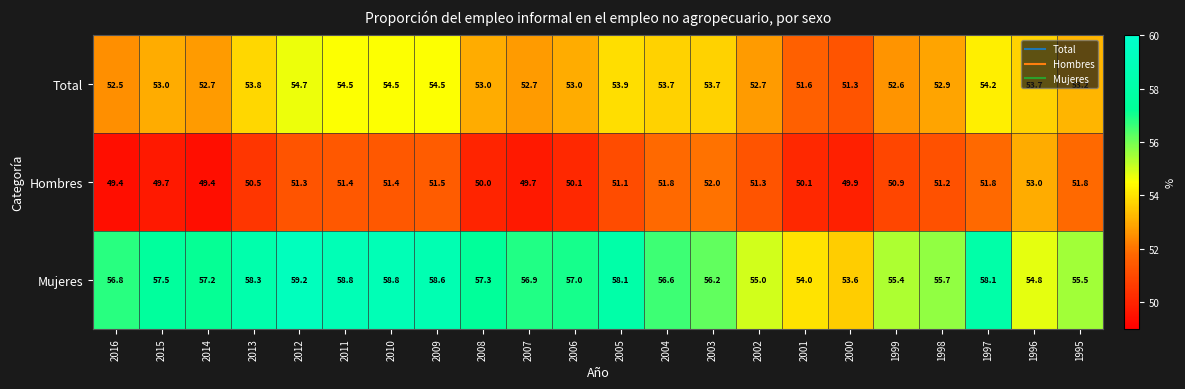

What is the difference between the second highest and minimum values in the Mujeres series?

5.2